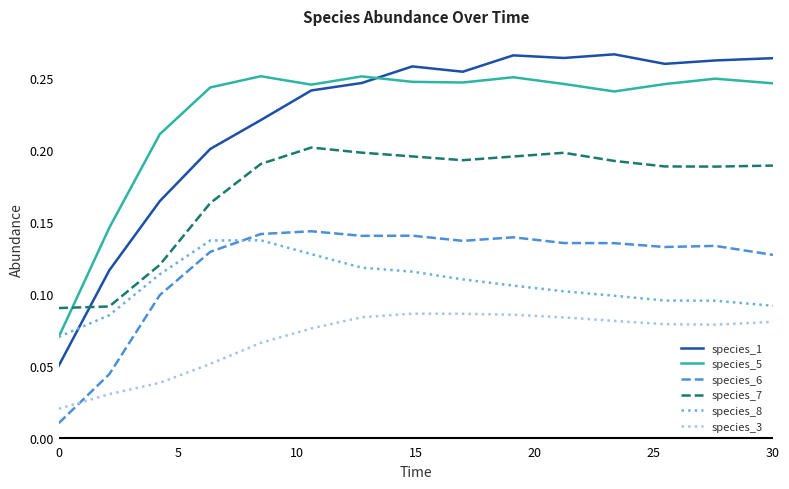

Which series has the widest spread of values?

species_1